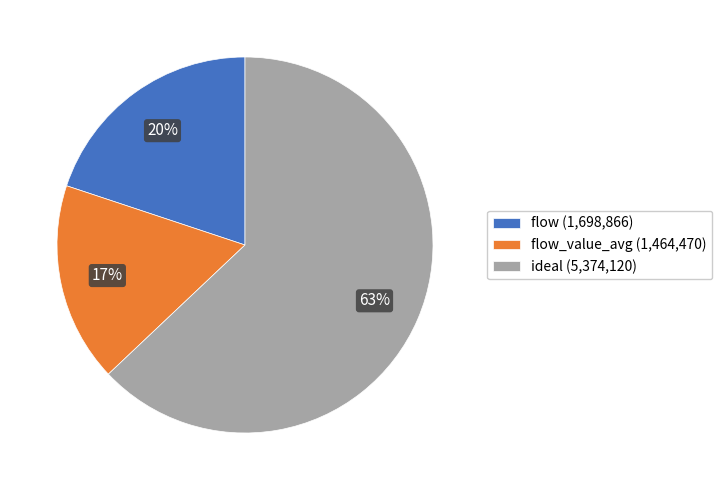

Which slice is the largest?

ideal (5,374,120)